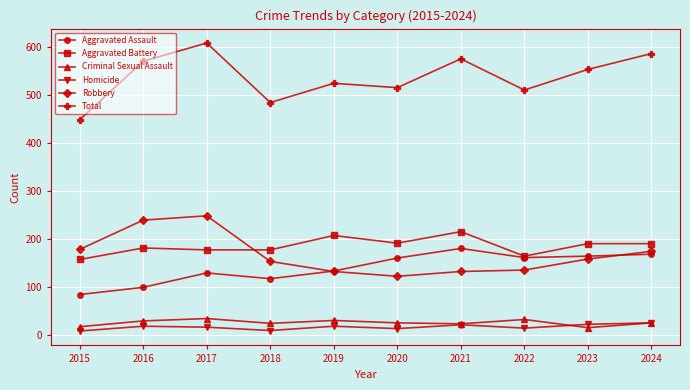

True or false: Aggravated Battery has a value of 308 at 2019.

False